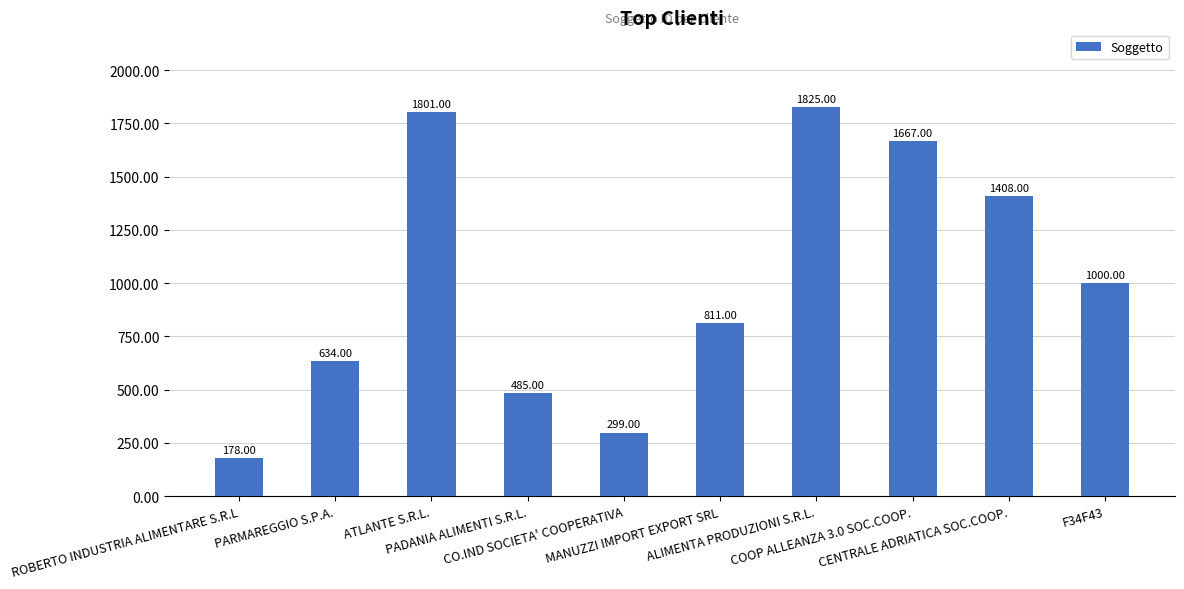

Which label corresponds to the smallest value in the chart?

ROBERTO INDUSTRIA ALIMENTARE S.R.L